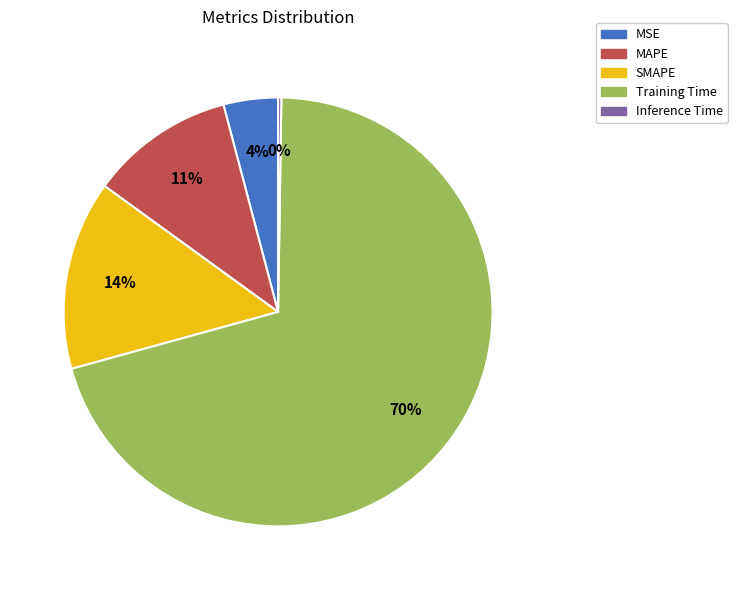

To the nearest percent, what portion does MSE represent?

4%